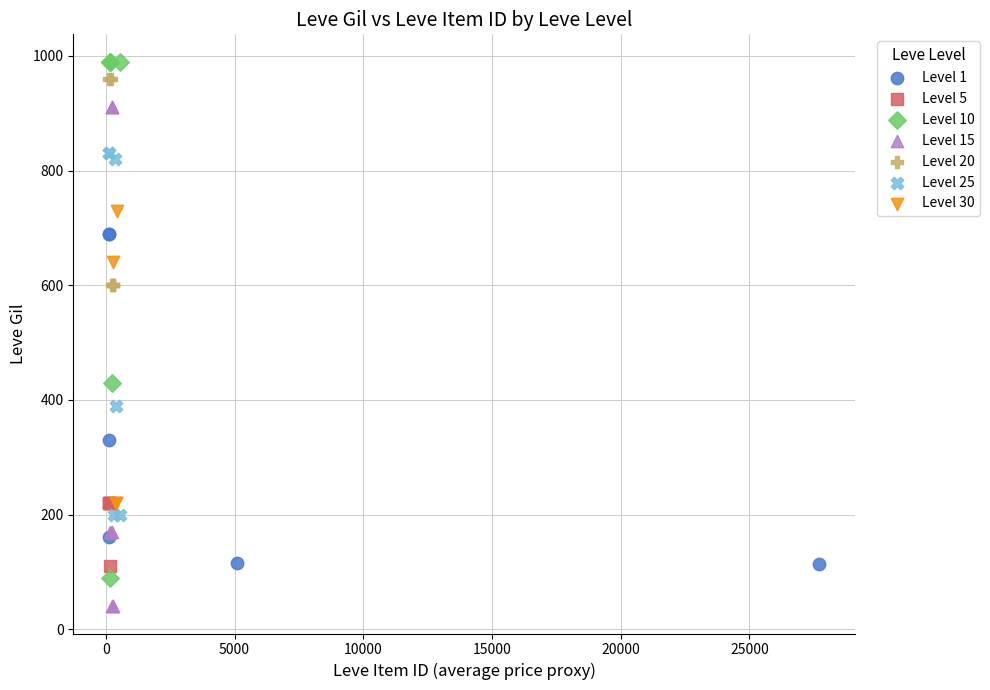

Which series reaches the minimum Y coordinate?

Level 15